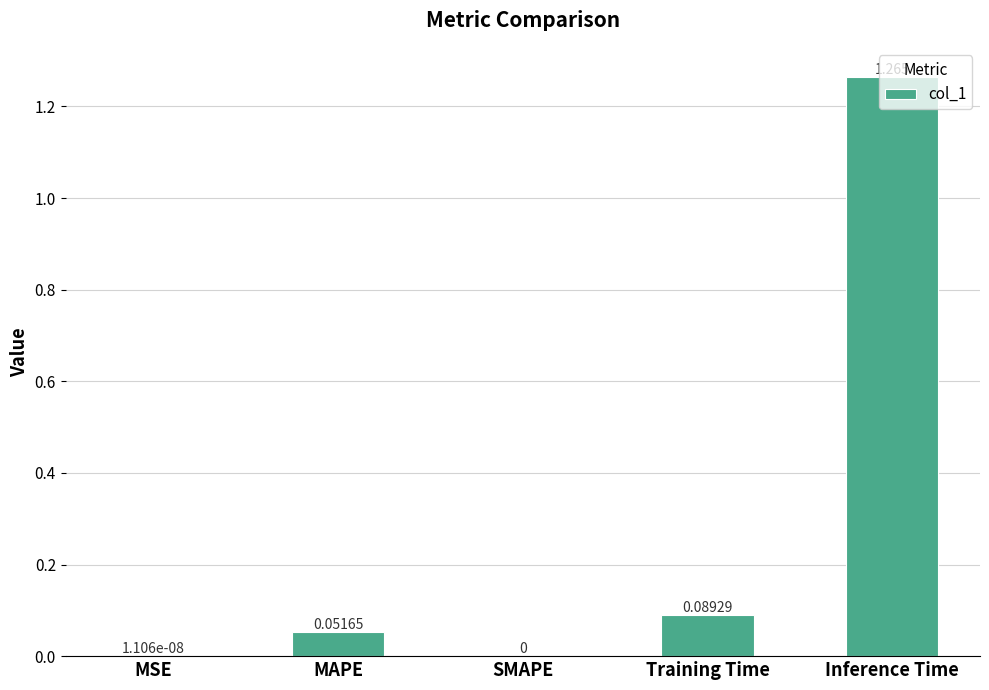

Which has a higher value, Inference Time or Training Time?

Inference Time